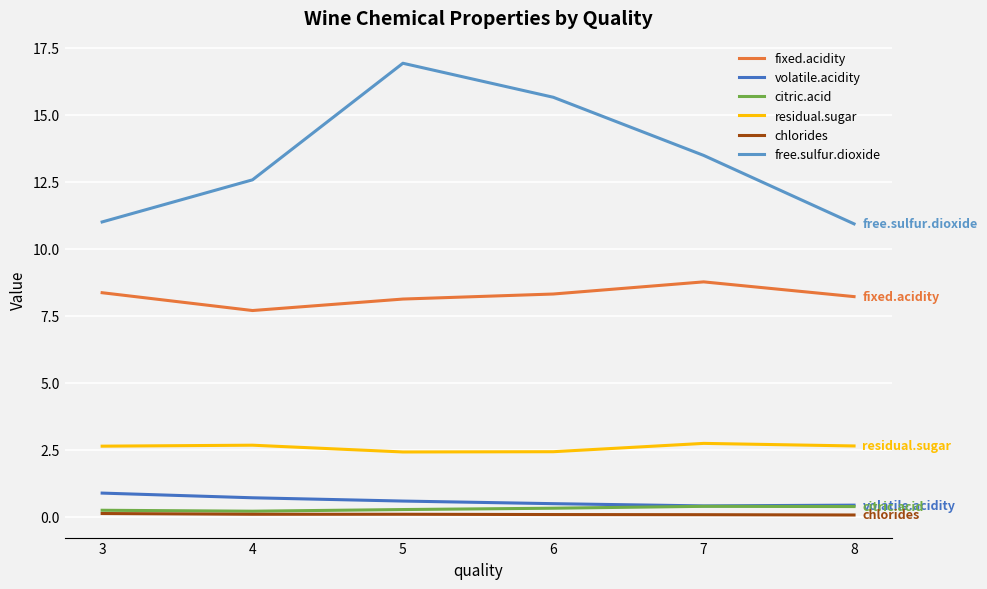

True or false: free.sulfur.dioxide and chlorides cross at least once.

False